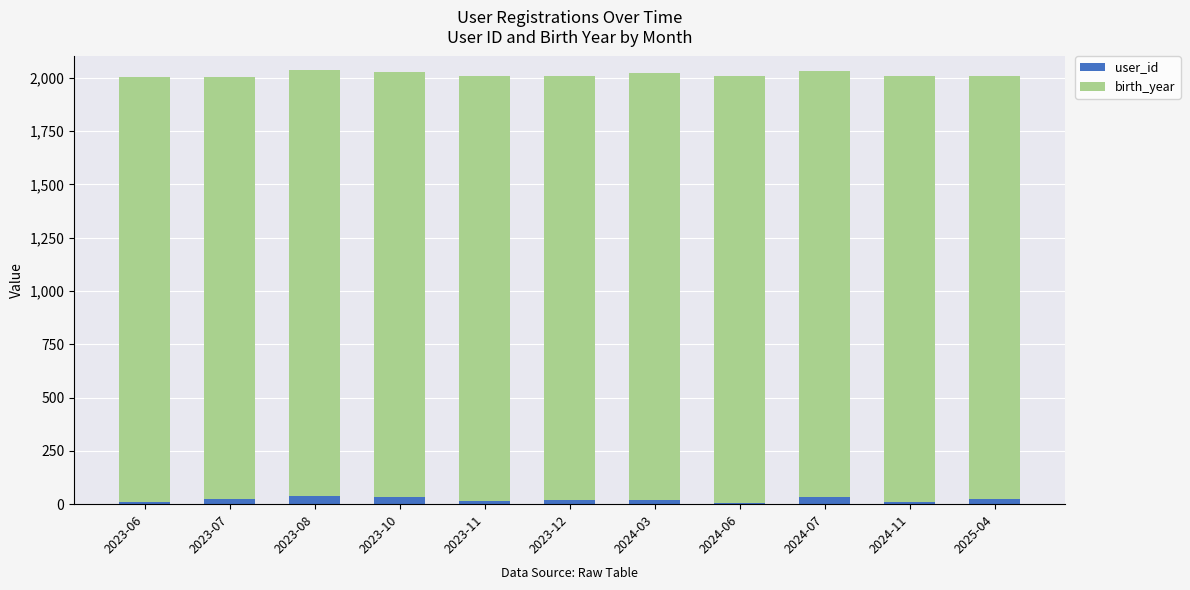

How many series are shown in this chart?

2